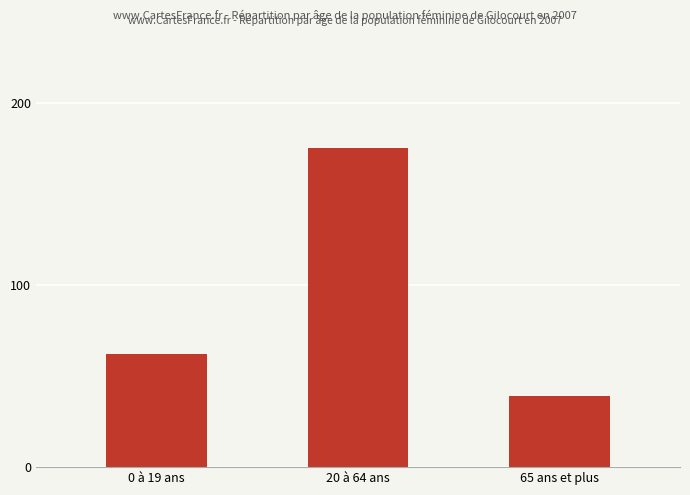

Count the values in the range 39 to 175.

3